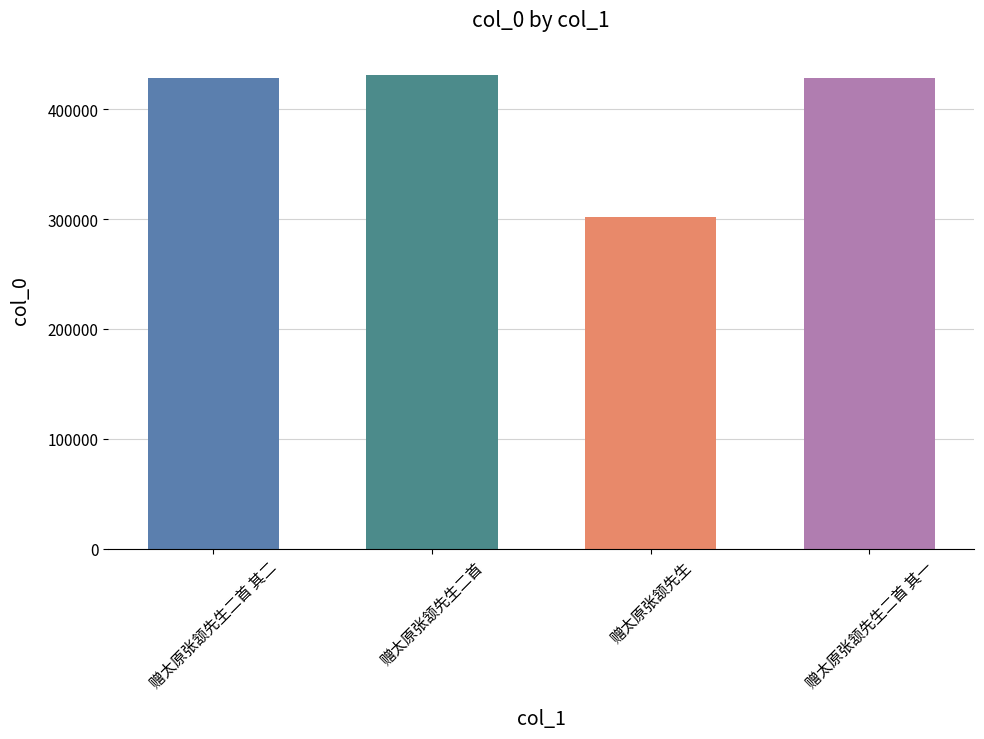

What is the change in value from 赠太原张颔先生二首 其二 to 赠太原张颔先生二首?

+3122